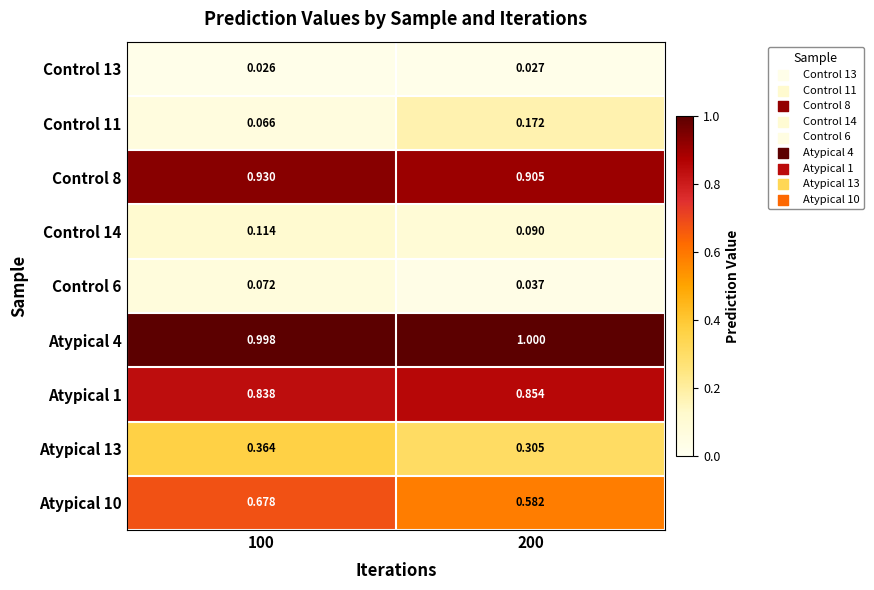

Is the value of Control 11 at 100 greater than the value of Atypical 4 at 200?

No